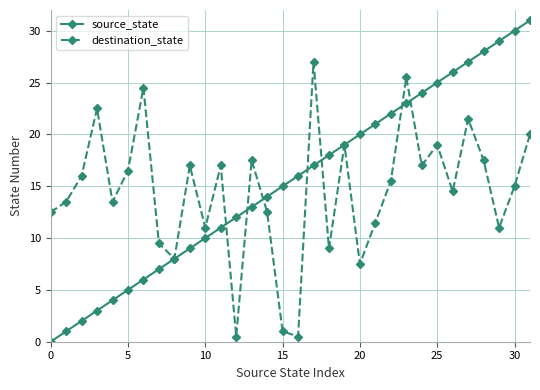

Which series has the largest range (max minus min)?

source_state